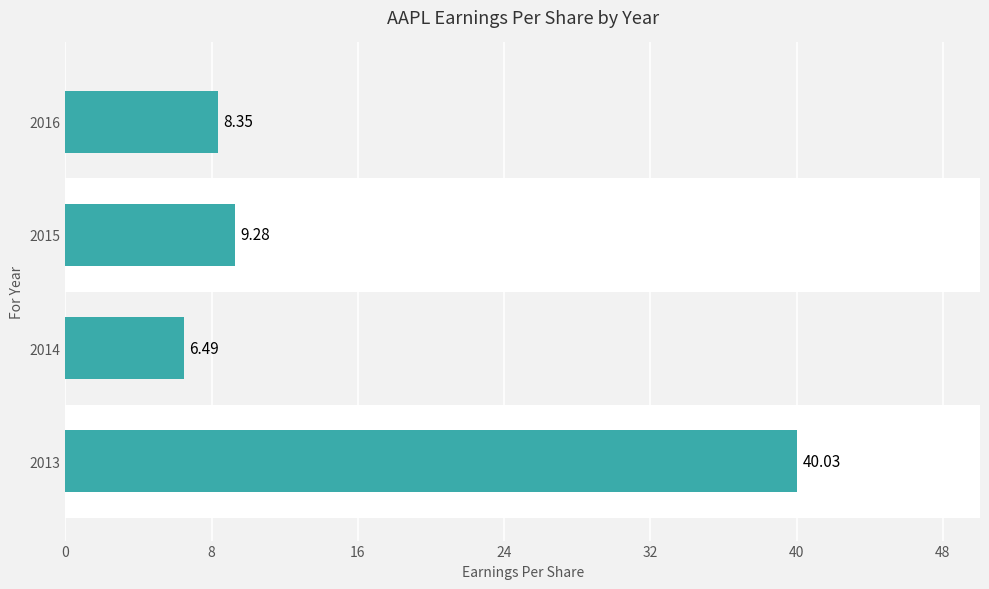

What is the difference between the maximum and minimum values?

33.5